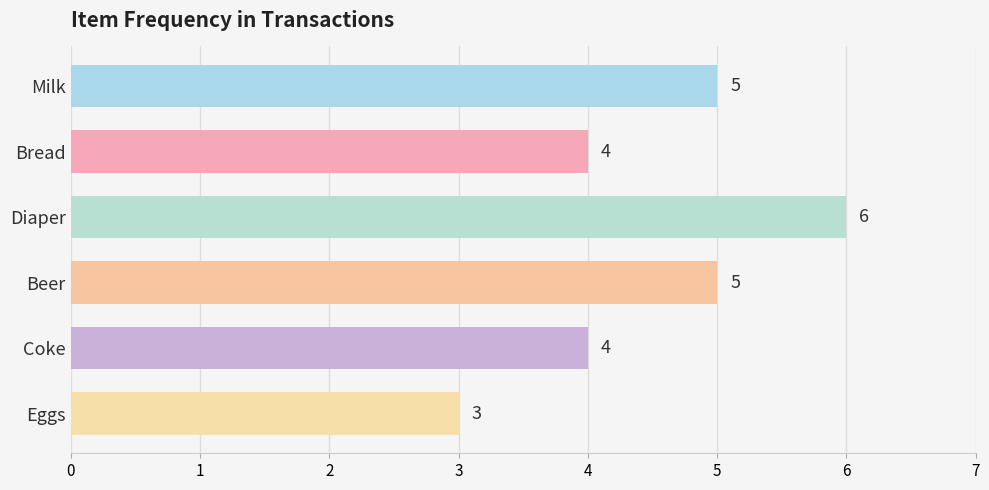

Count the values in the range 4 to 5.

4